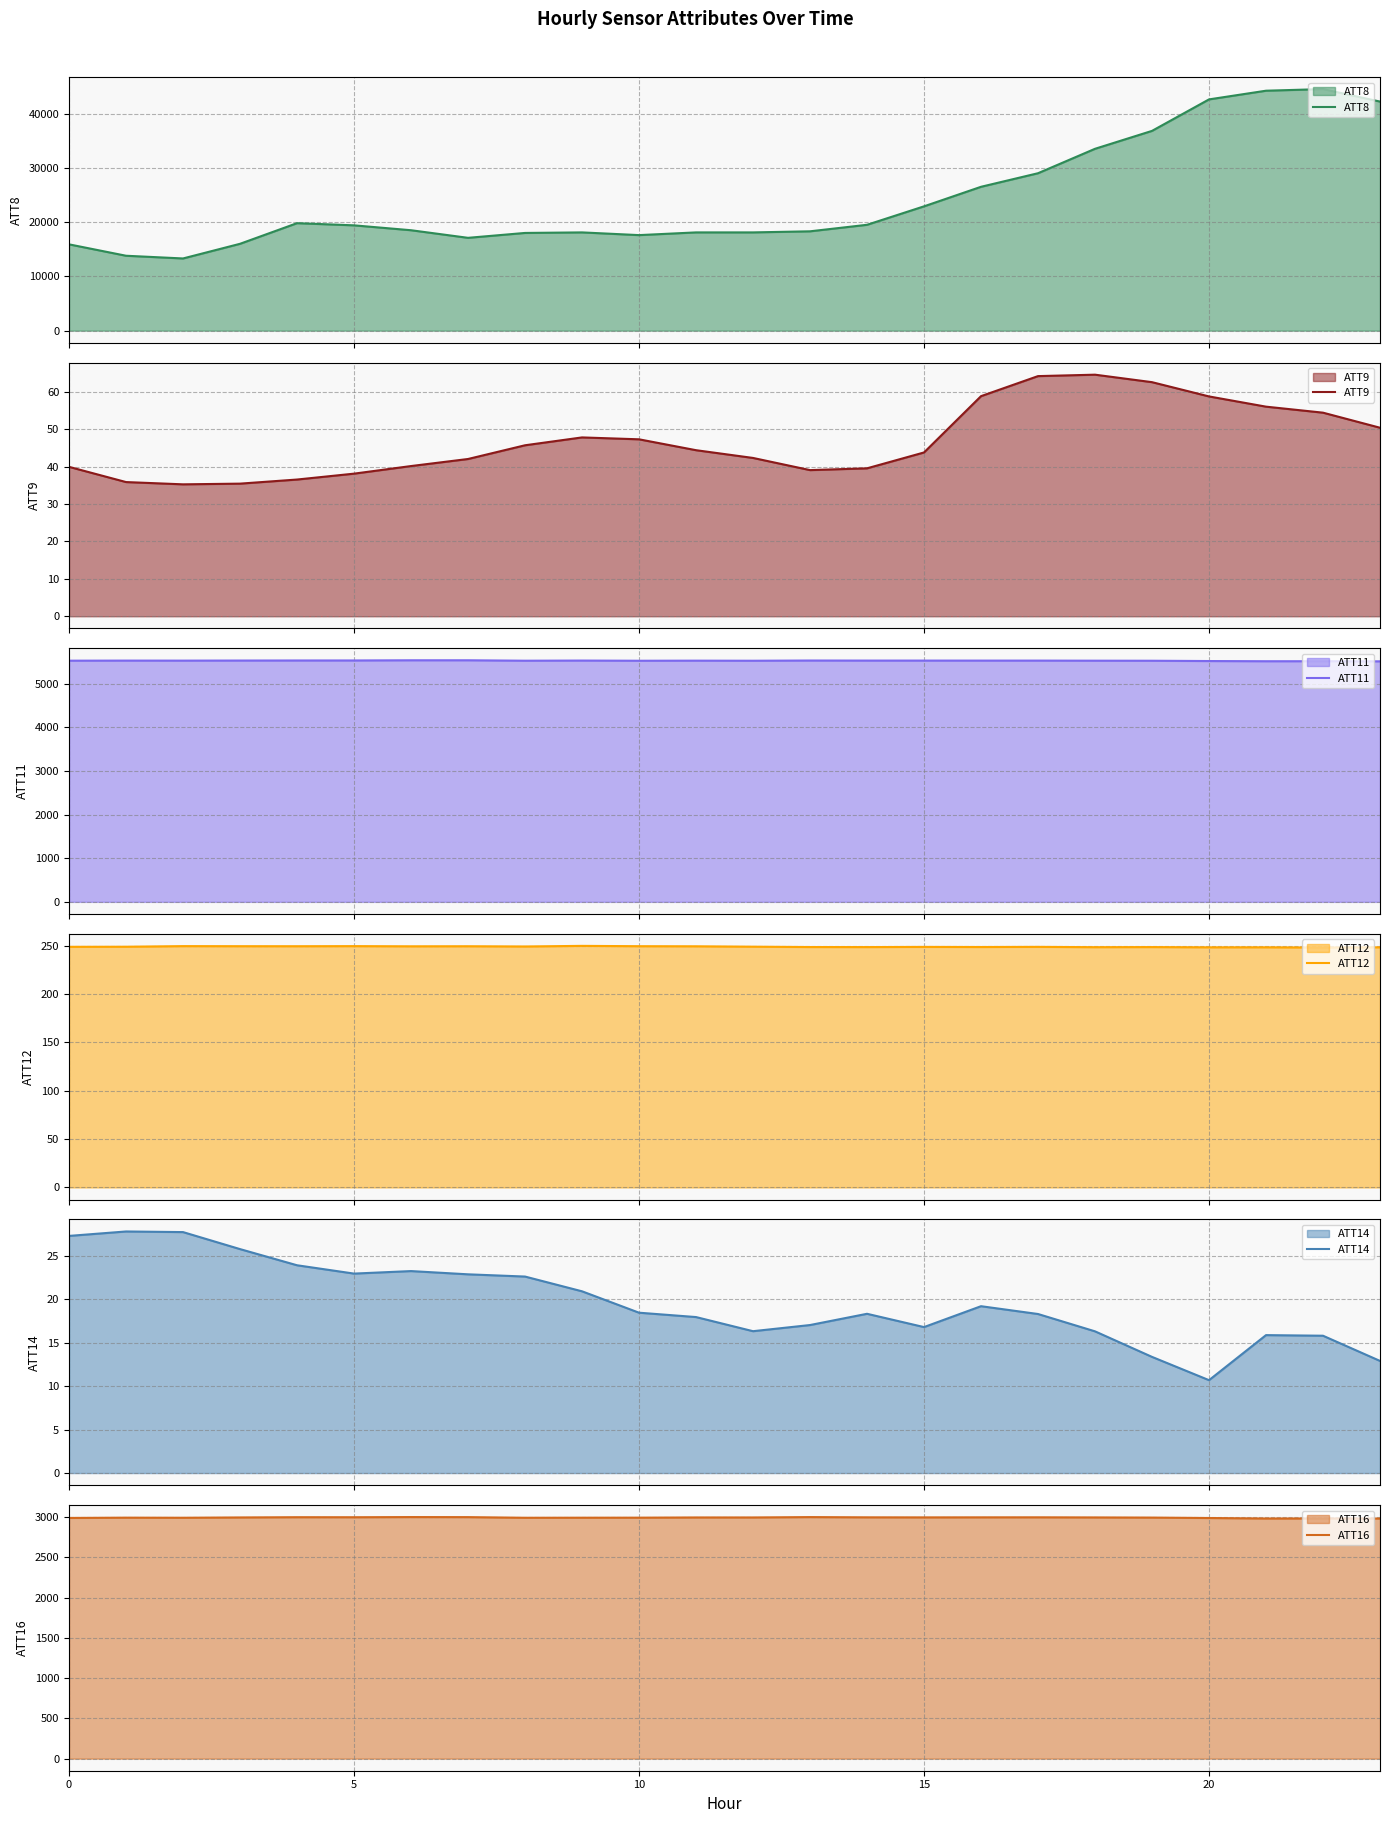

What is the minimum value for ATT8?

13300